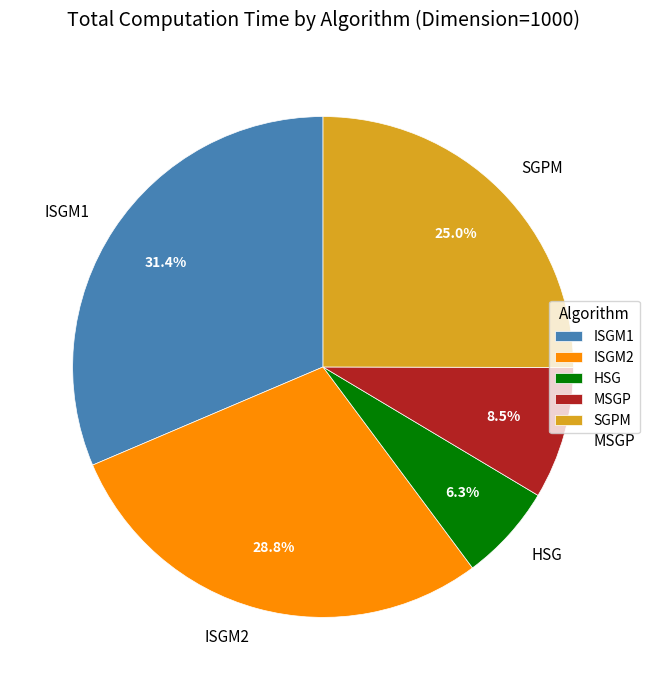

What is the smallest slice in the pie chart?

HSG